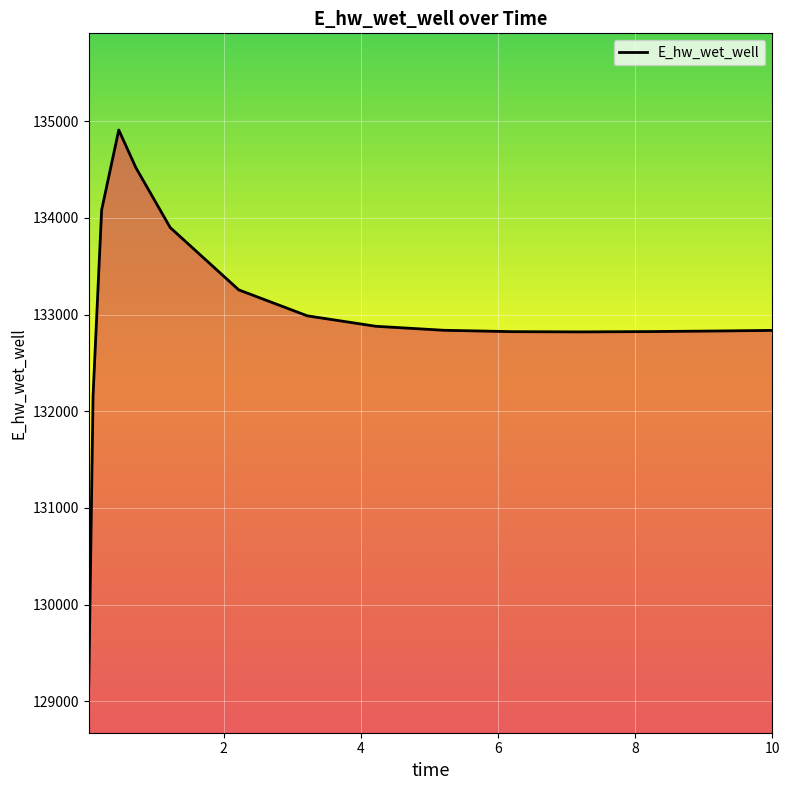

What is the difference between the maximum and minimum values?

5734.2